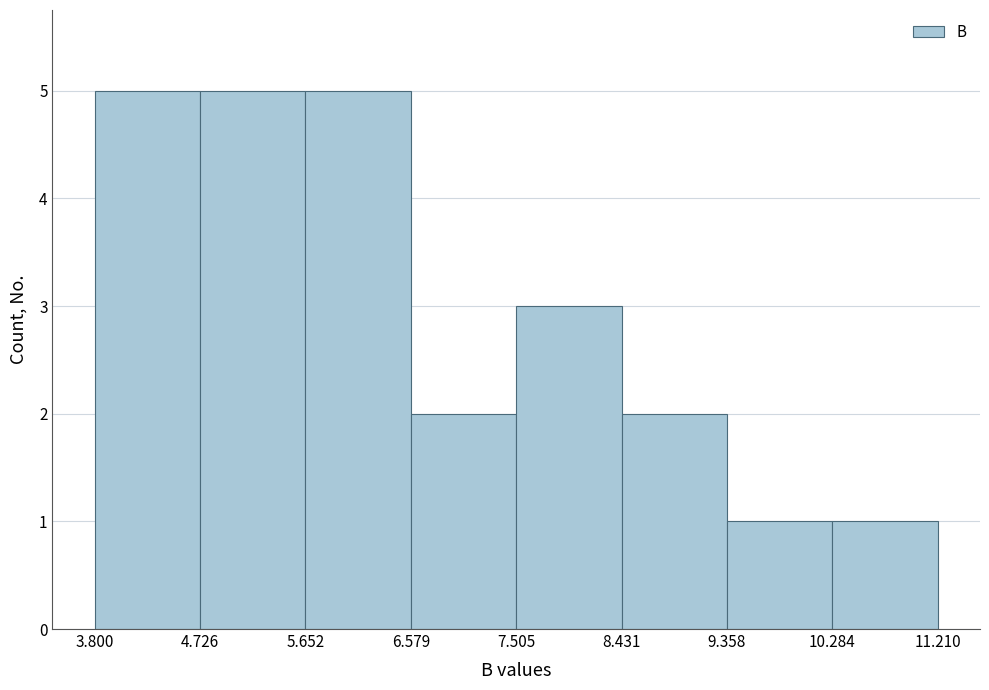

Reading left to right, list every bar in this chart as the range it spans on the x-axis followed by its height. The values are not printed on the chart, so give them approximately, as read against the axis.

3.800 to 4.726: 5
4.726 to 5.652: 5
5.652 to 6.579: 5
6.579 to 7.505: 2
7.505 to 8.431: 3
8.431 to 9.358: 2
9.358 to 10.284: 1
10.284 to 11.210: 1